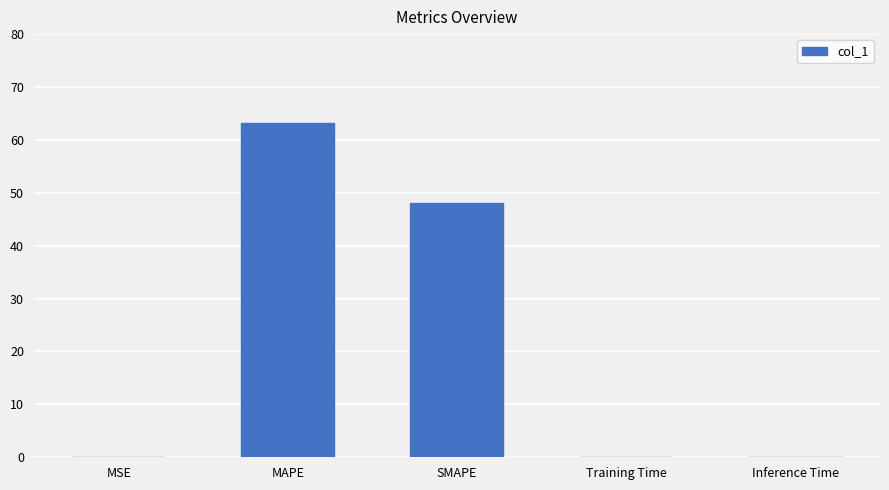

What is the sum of all values?

111.4